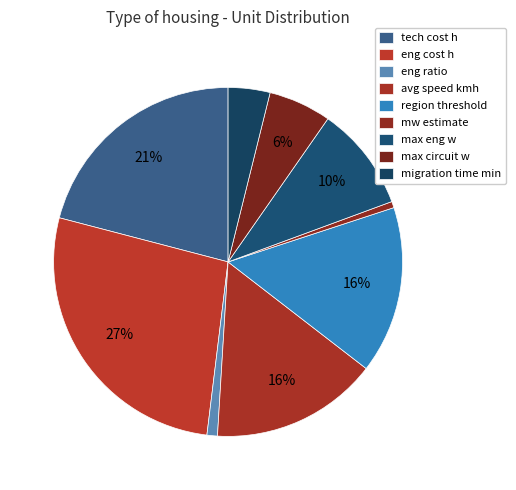

How many slices are in this pie chart?

9